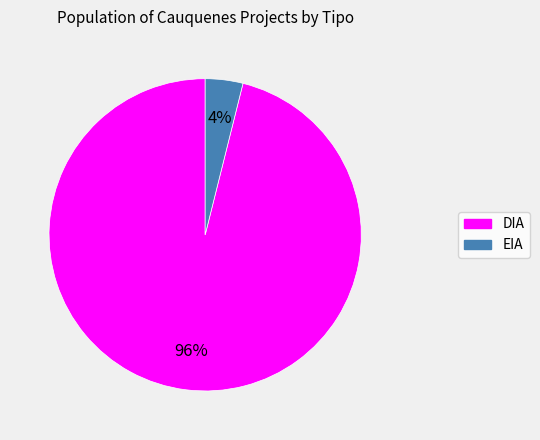

Between EIA and DIA, which is larger?

DIA